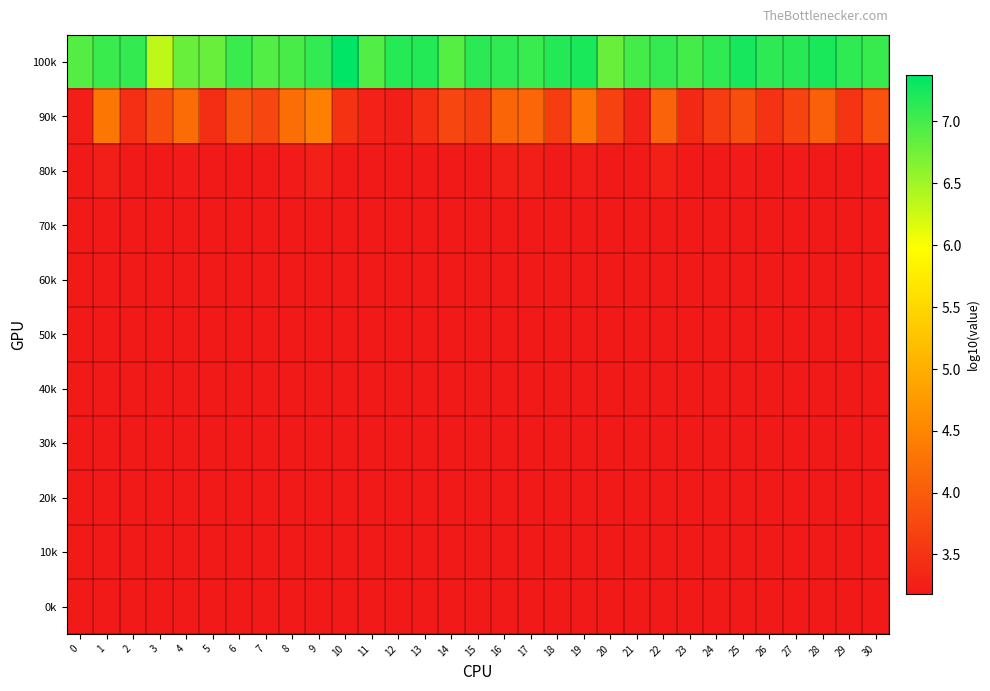

Which category has the lowest value across all series?

27